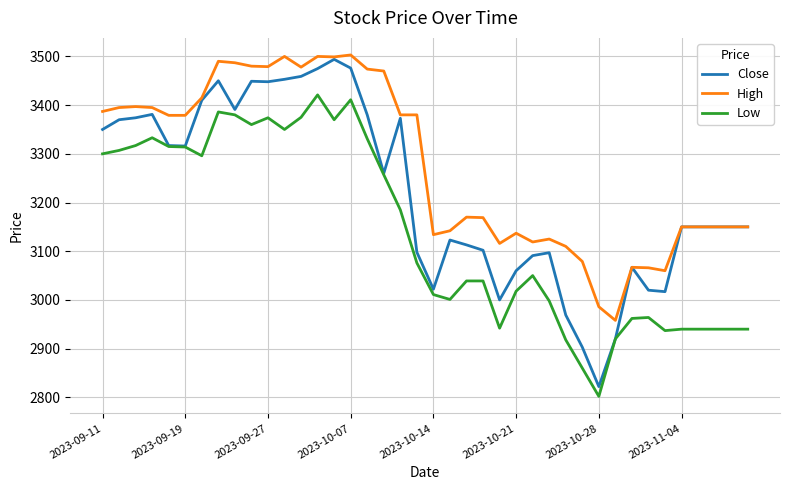

What are all the series names shown in the legend?

Close, High, Low